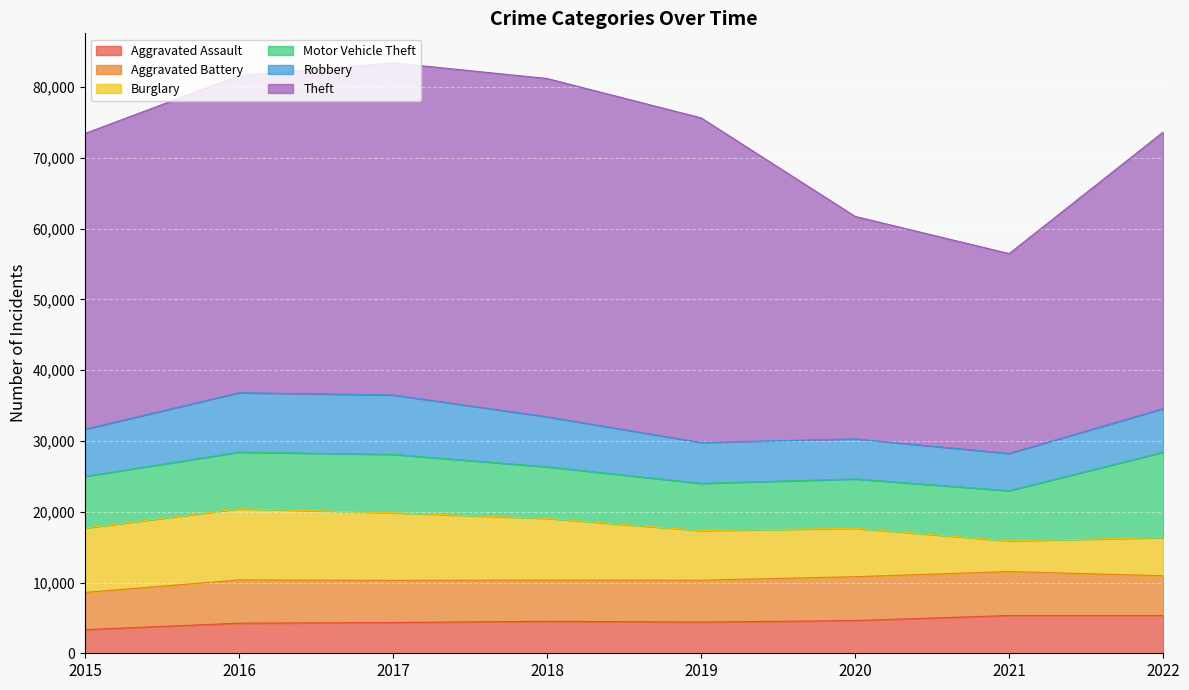

What is the difference between the Robbery values at 2021 and 2022?

883